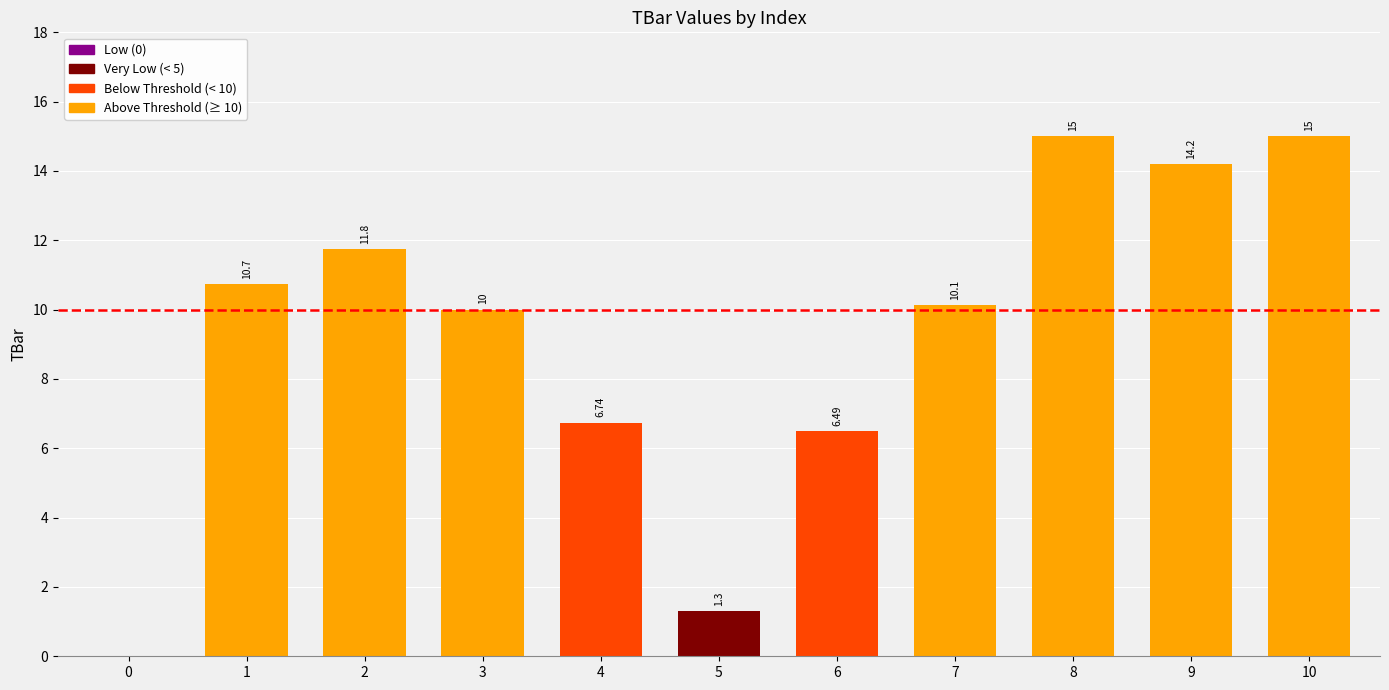

The chart shows a value of 15.0 at 8. True or false?

True